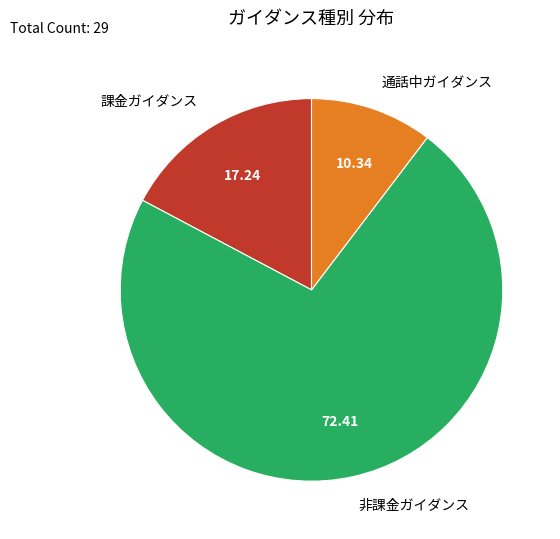

Count the number of slices in the pie.

3